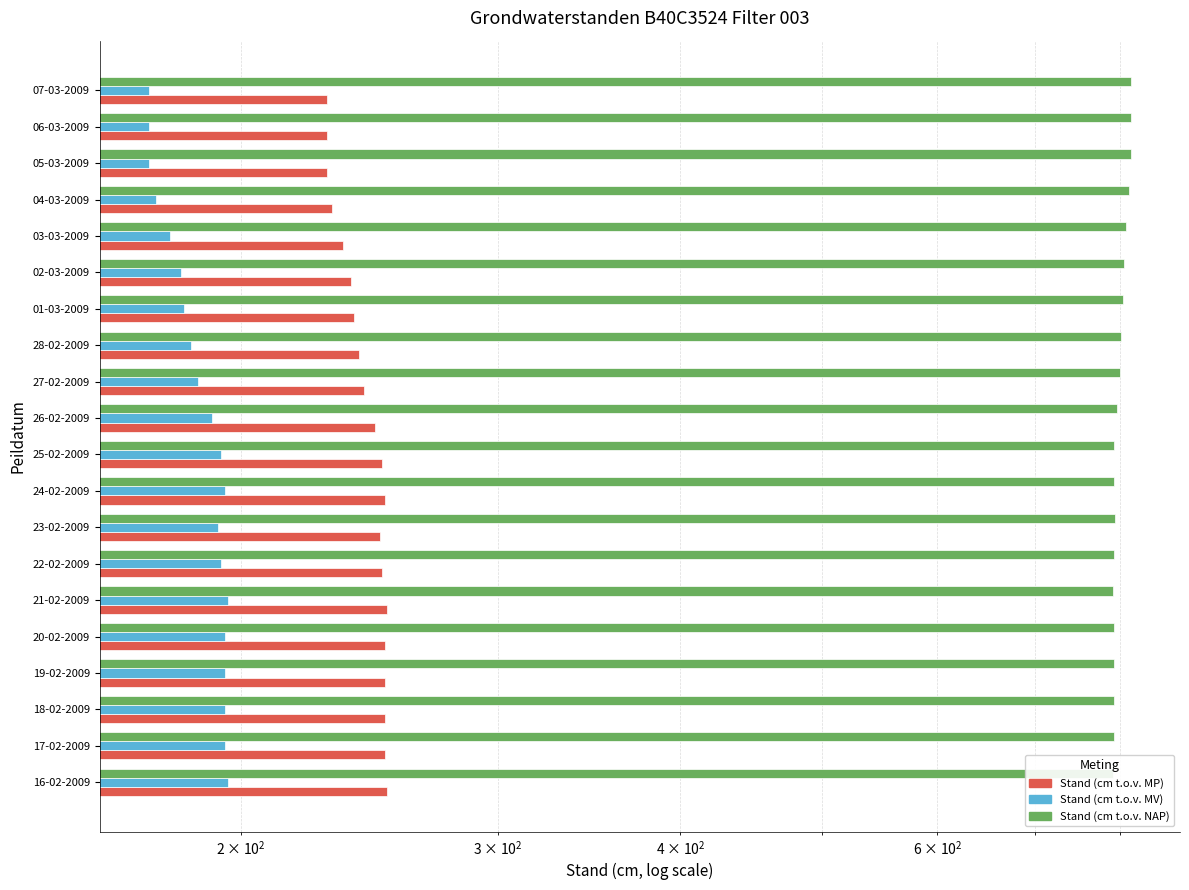

How many bars are there in total?

60